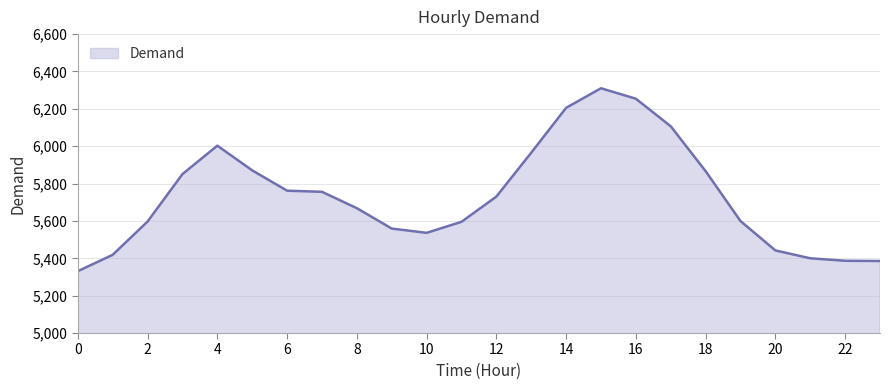

What is the greatest value displayed?

6310.2